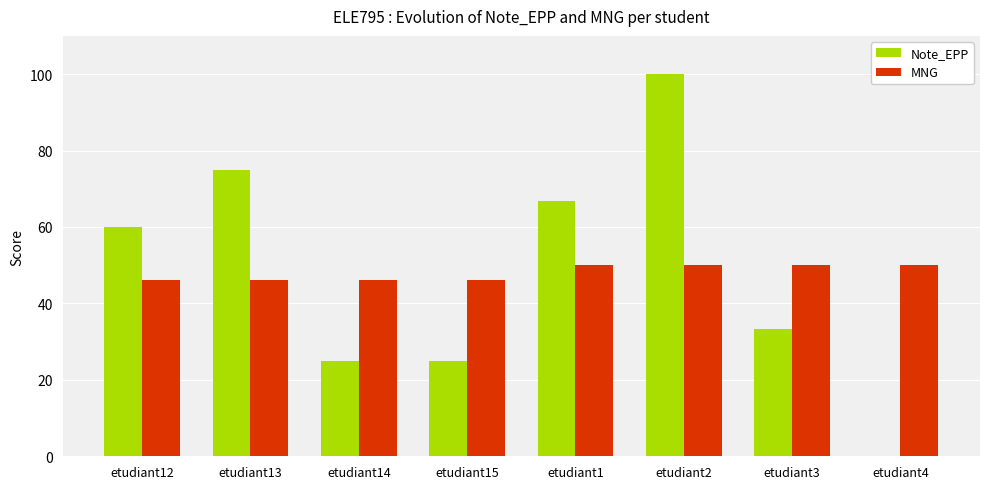

What is the sum of all MNG values?

385.0